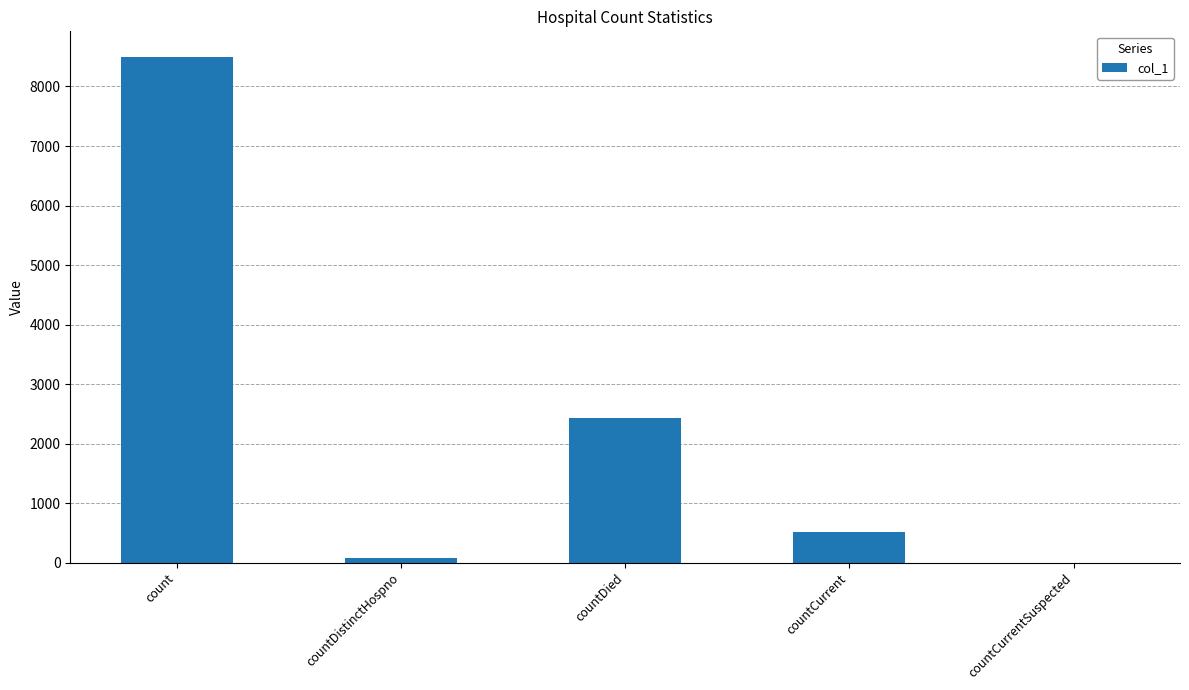

What is the average value?

2305